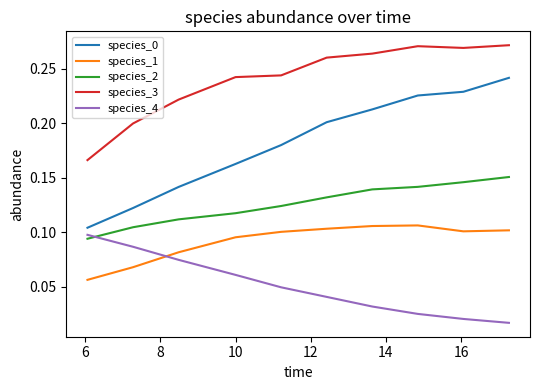

Which series has the largest total across all categories?

species_3